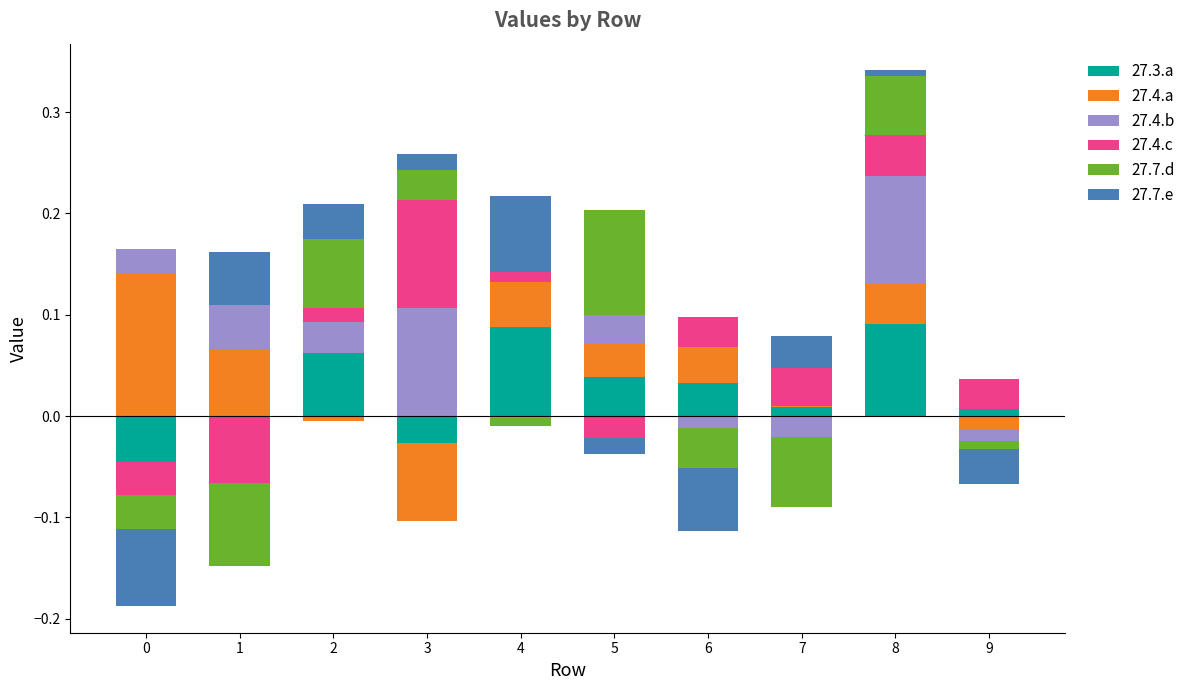

What is the difference between the maximum and second lowest values in the 27.3.a series?

0.1